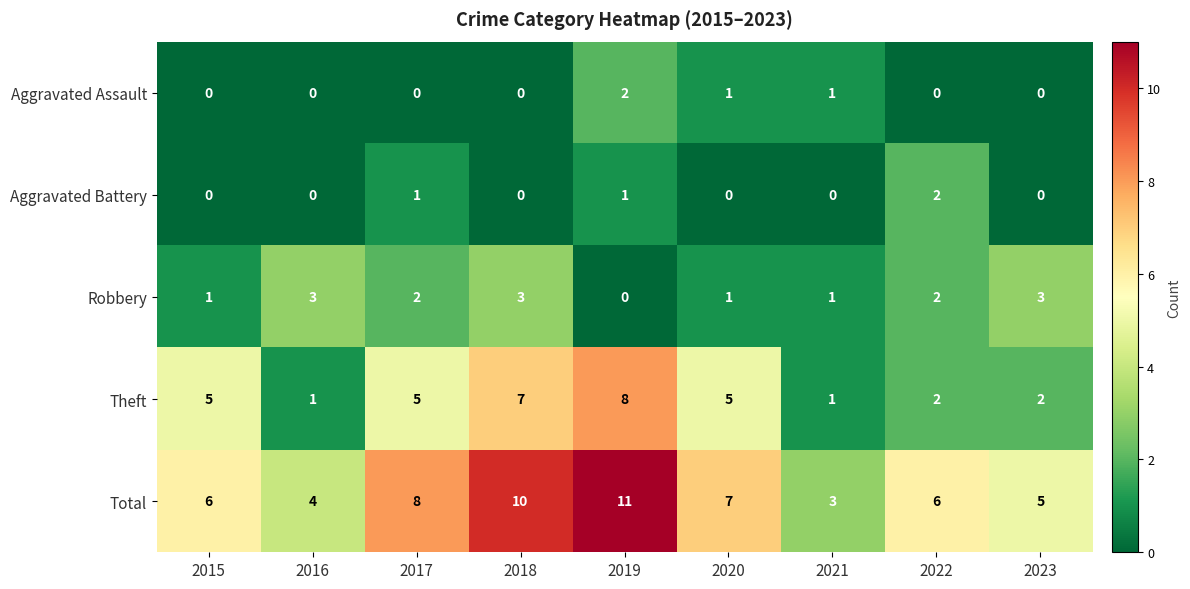

Between 2016 and 2020, which series saw the biggest shift?

Theft